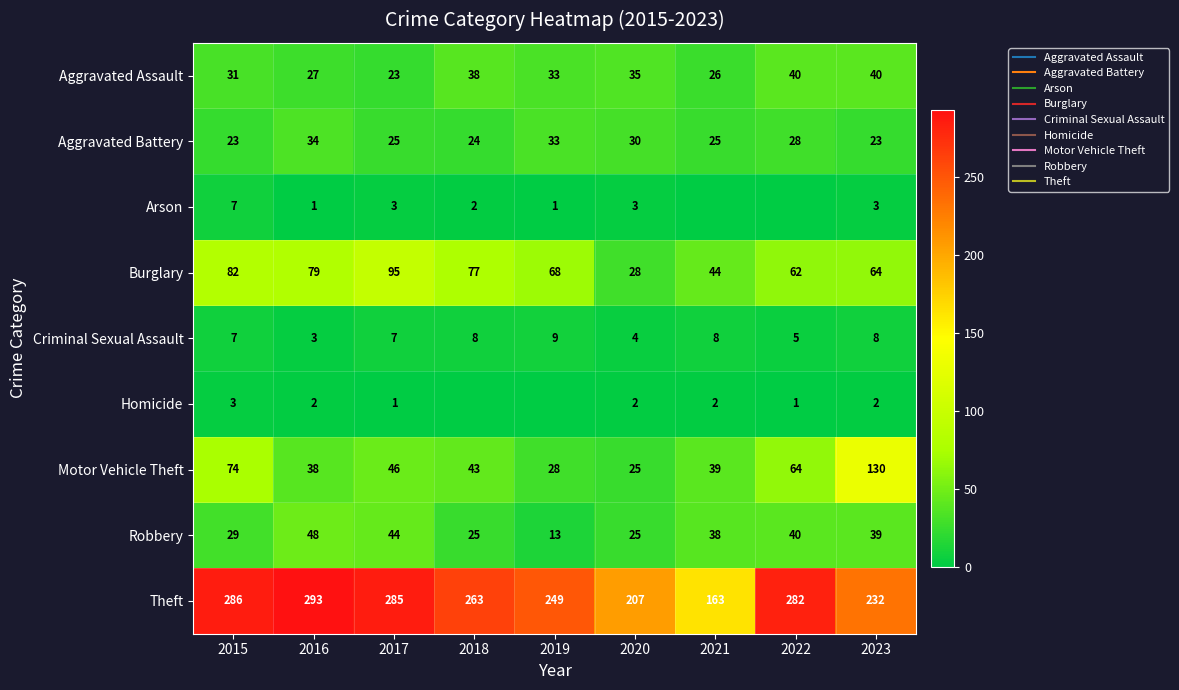

Between 2018 and 2021, which is larger?

2018